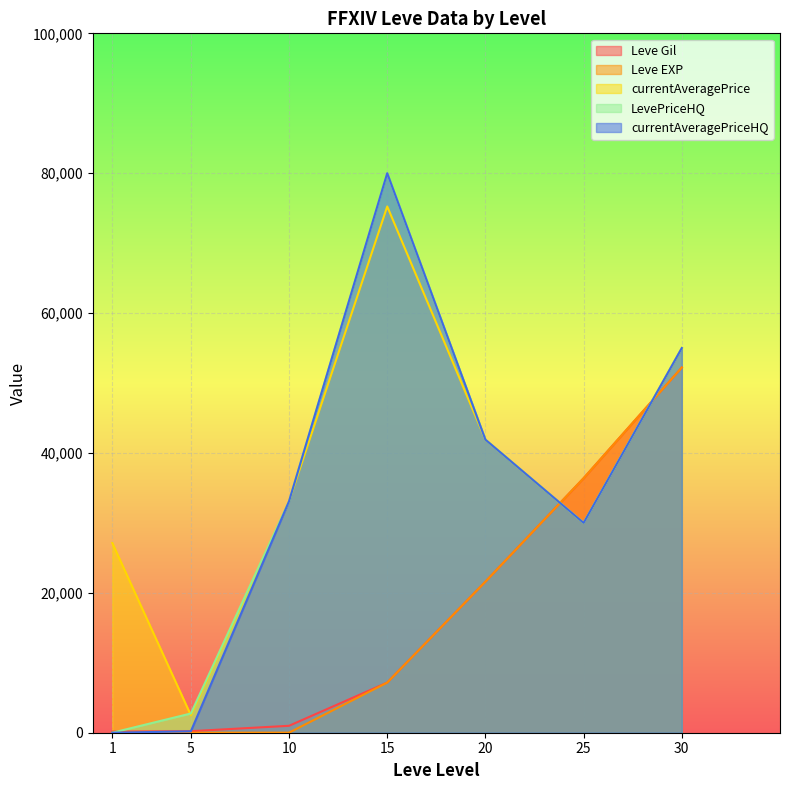

What is the difference between the maximum and minimum values in the Leve EXP series?

52219